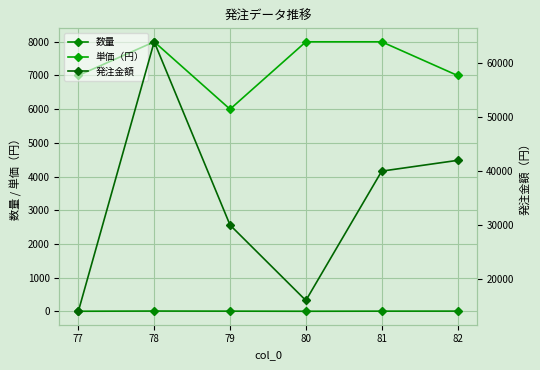

True or false: 数量 and 単価（円） intersect in this chart.

False